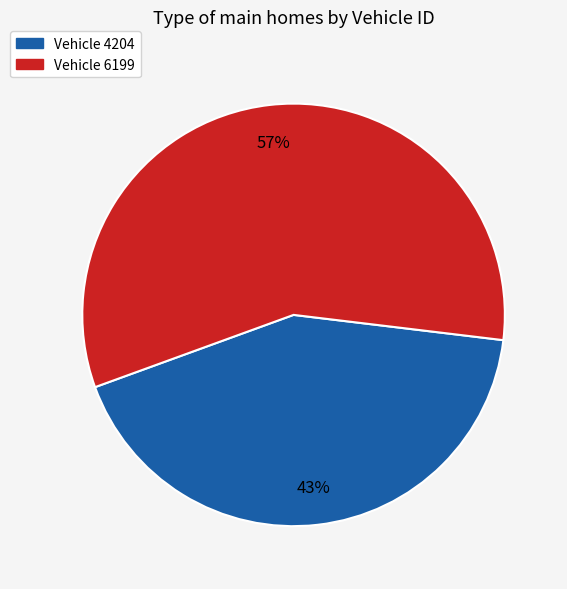

To the nearest percent, what is the average slice percentage?

50%